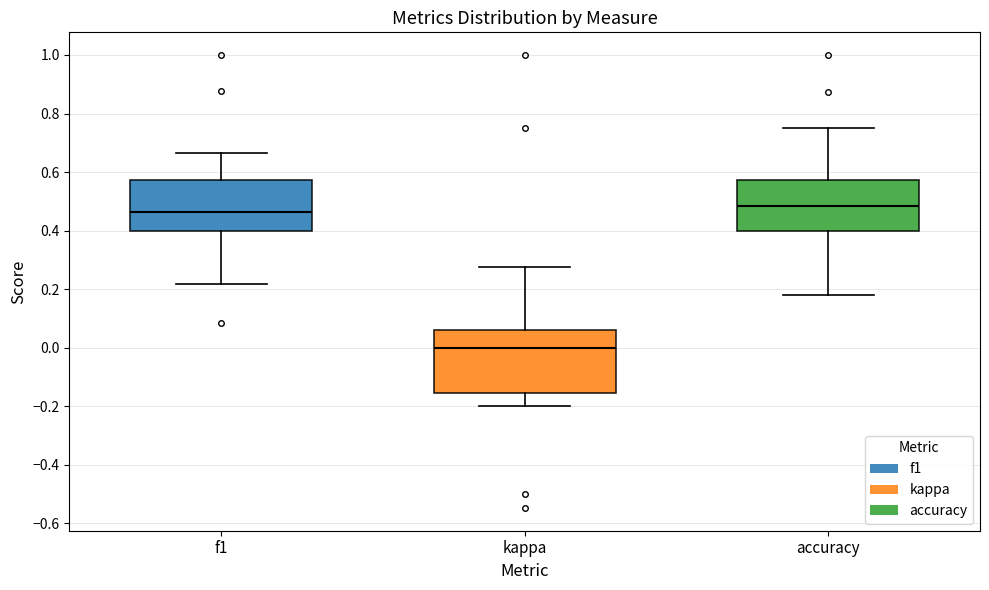

Reading left to right, read every box against the y-axis: the position of its median line, the range the box covers, and the ends of its whiskers. The values are not printed on the chart, so give them approximately, as read against the axis.

f1: median 0.46, box 0.40 to 0.58, whiskers 0.22 to 0.66
kappa: median 0.00, box -0.16 to 0.06, whiskers -0.20 to 0.28
accuracy: median 0.48, box 0.40 to 0.58, whiskers 0.18 to 0.76